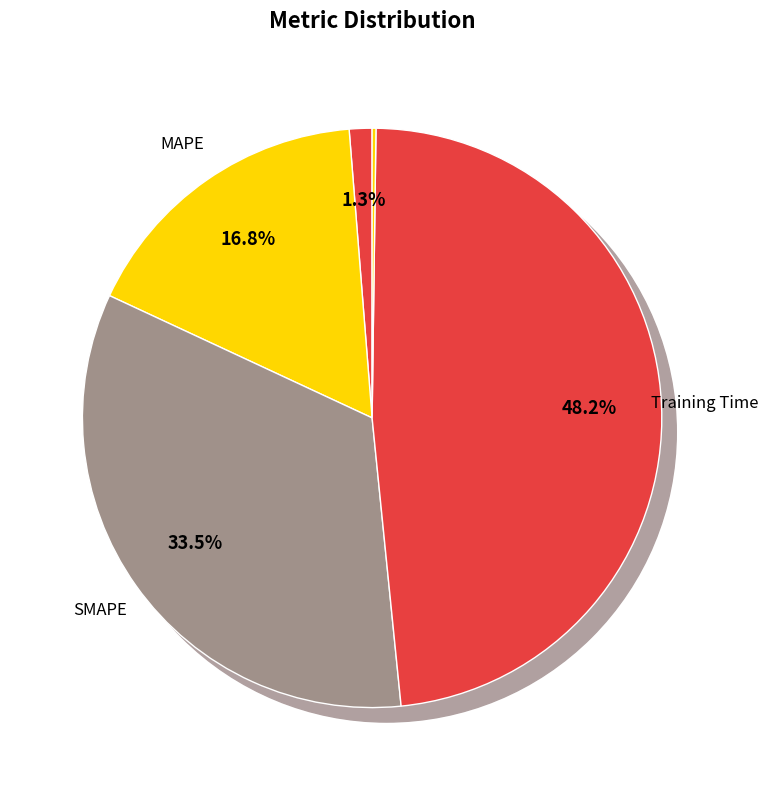

Rank the categories by value from lowest to highest.

Inference Time, MSE, MAPE, SMAPE, Training Time